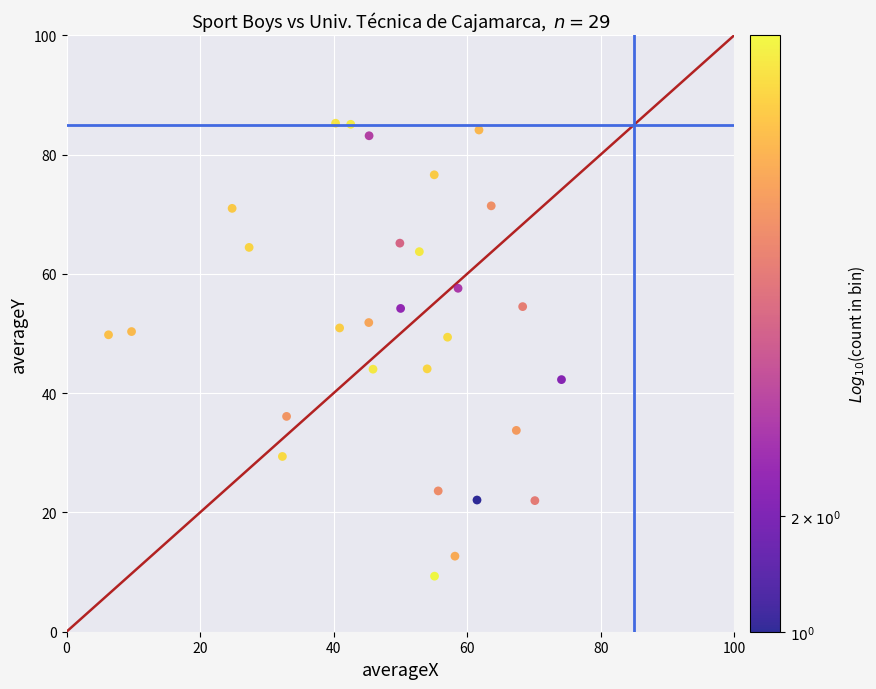

What is the range of X values (max minus min)?

67.8